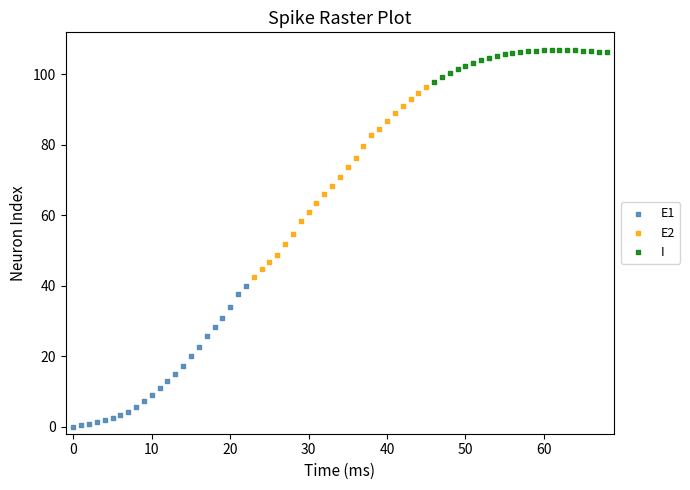

Which series contains the highest Y value?

I